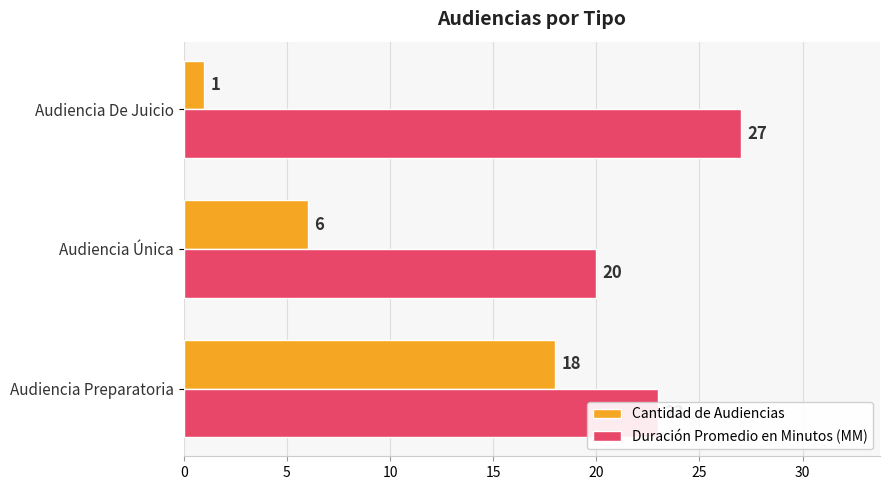

Is the value of Cantidad de Audiencias at Audiencia Preparatoria greater than the value of Duración Promedio en Minutos (MM) at Audiencia De Juicio?

No